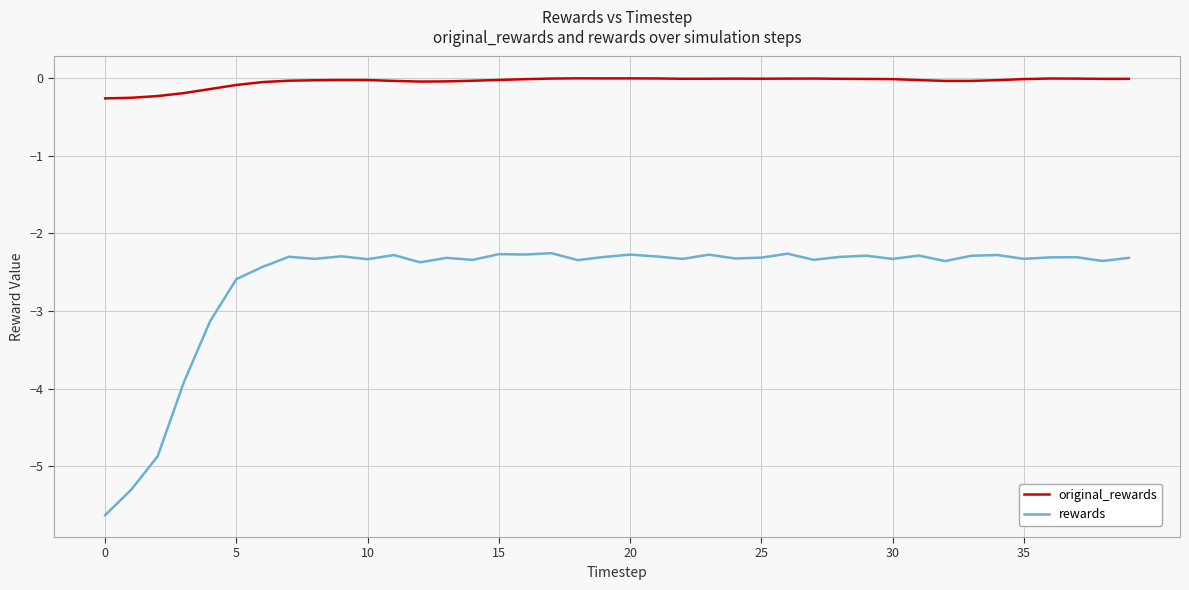

What is the difference between the maximum and minimum values in the original_rewards series?

0.3